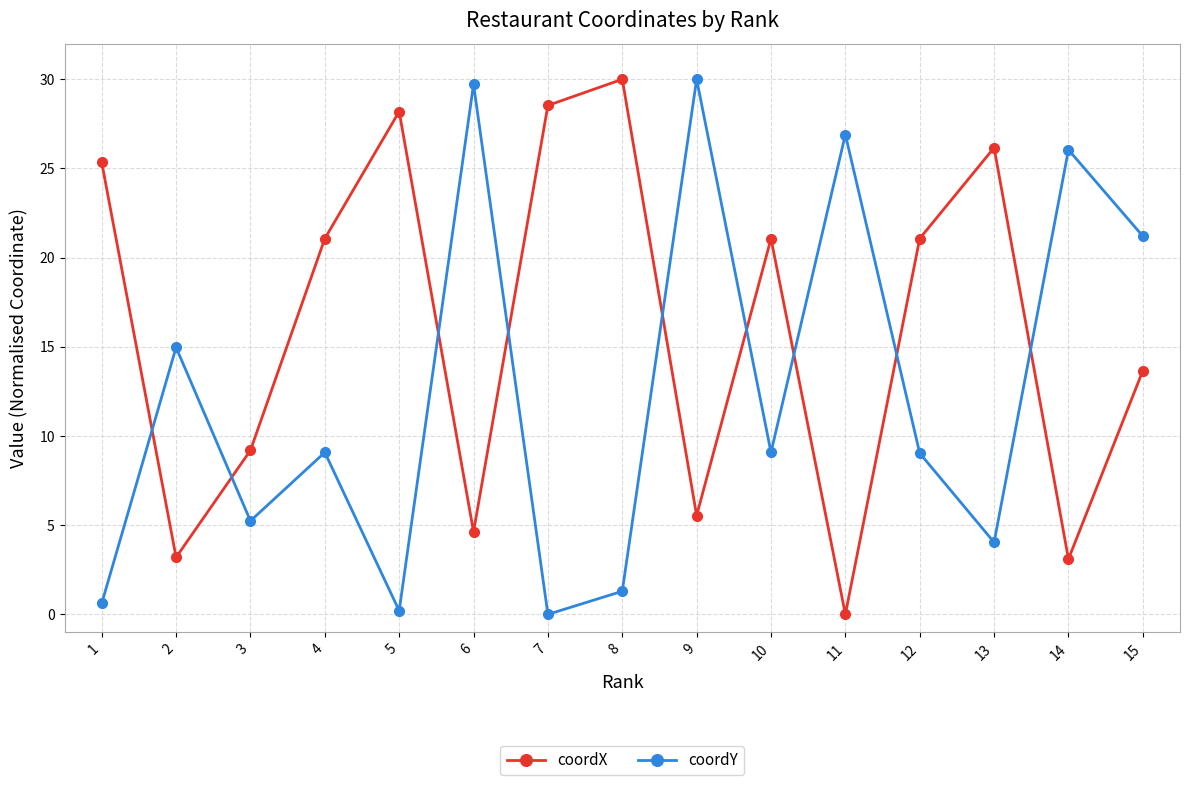

How many series are shown in this chart?

2